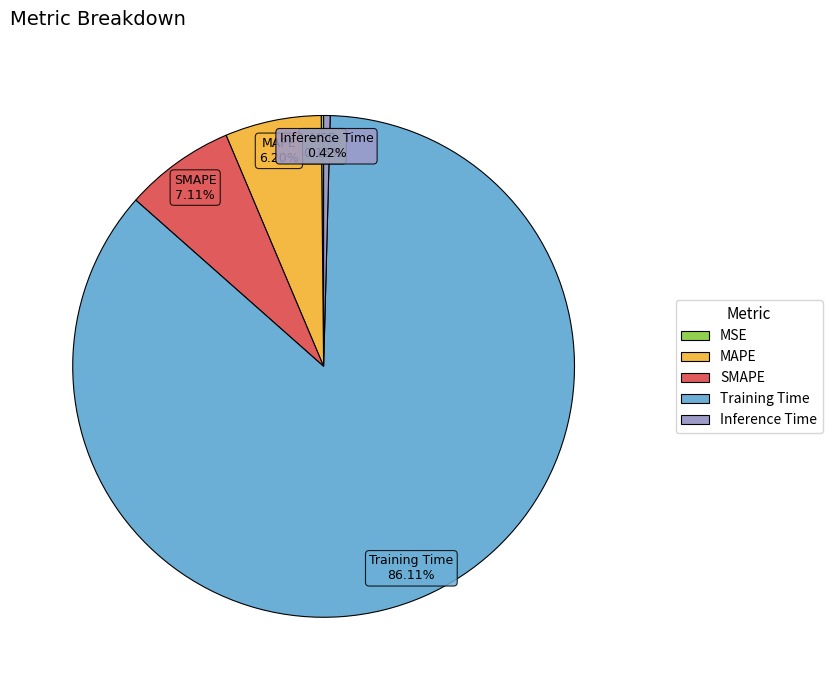

What is the largest slice in the pie chart?

Training Time